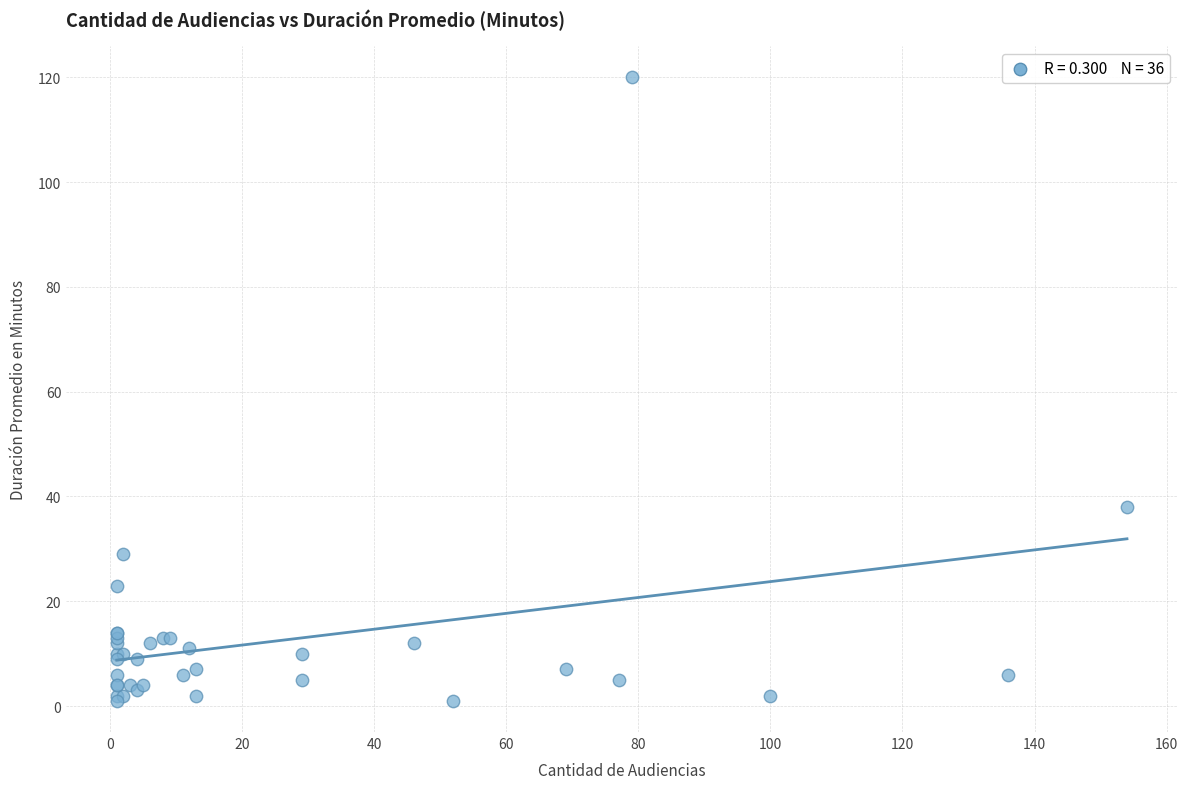

What Y value in the scatter plot is closest to 60?

38